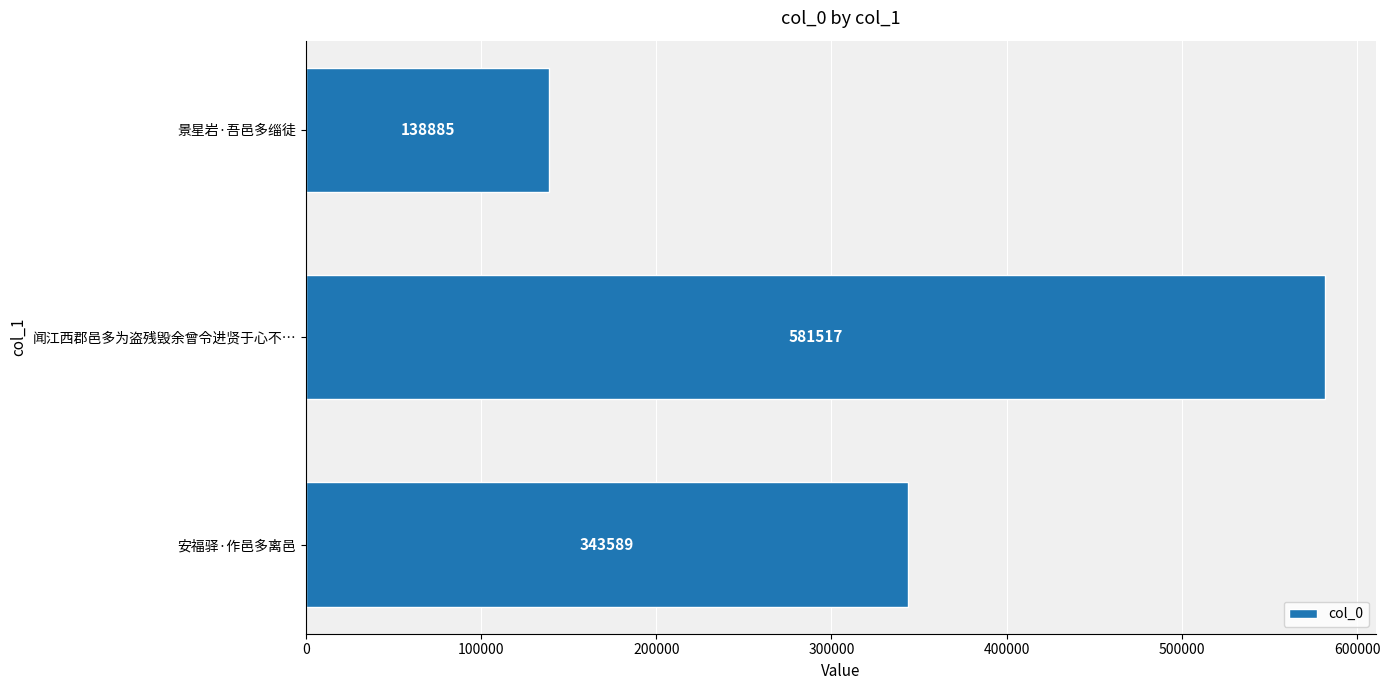

What is the average value?

354664